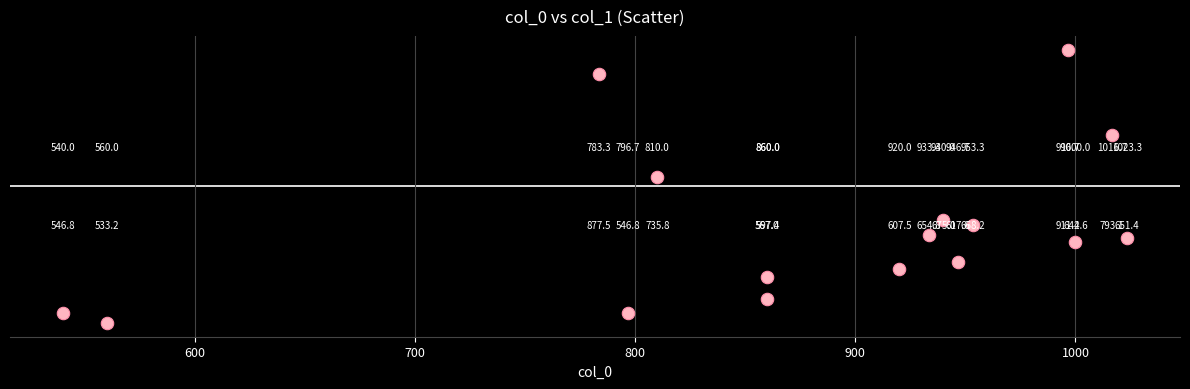

What is the range of X values (max minus min)?

483.3